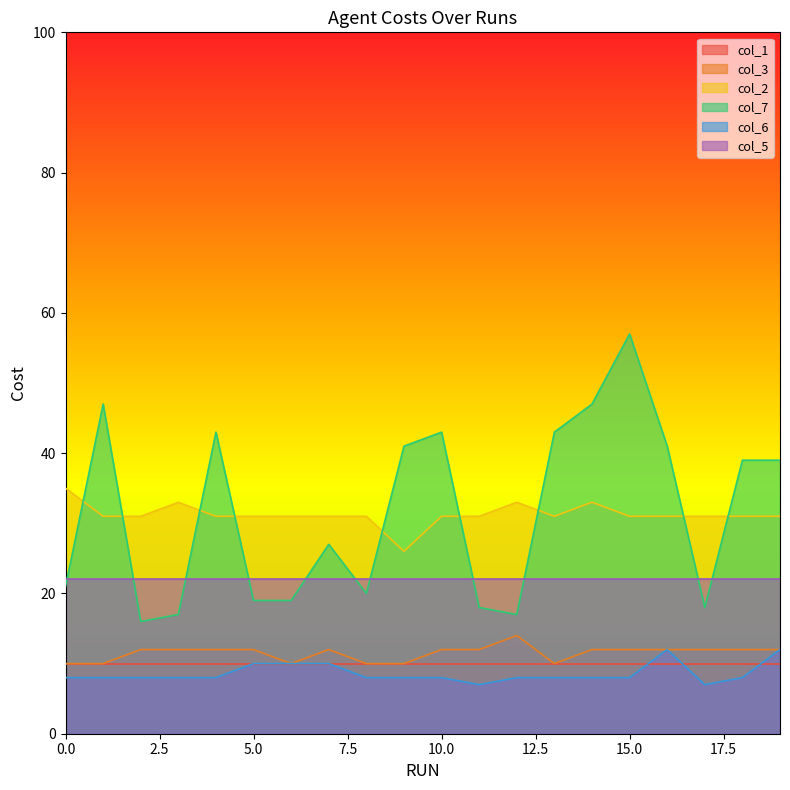

Rank the categories by col_7 value from lowest to highest.

2, 3, 12, 11, 17, 5, 6, 8, 0, 7, 18, 19, 9, 16, 4, 10, 13, 1, 14, 15